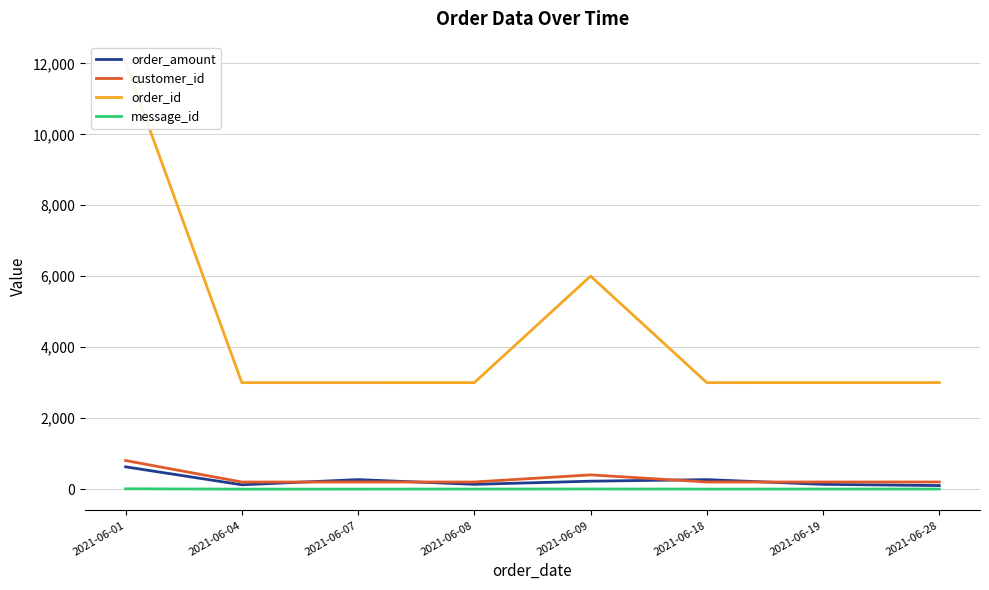

What is the total value across all series at 2021-06-28?

3311.2